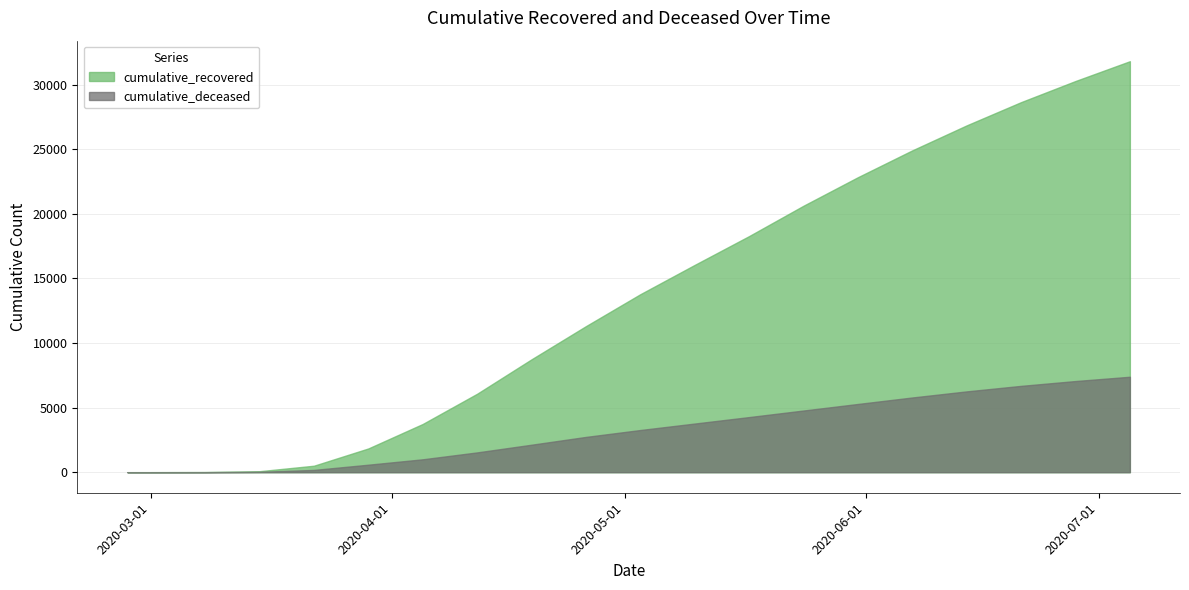

Between 2020-03-15 and 2020-06-21, which is larger?

2020-06-21